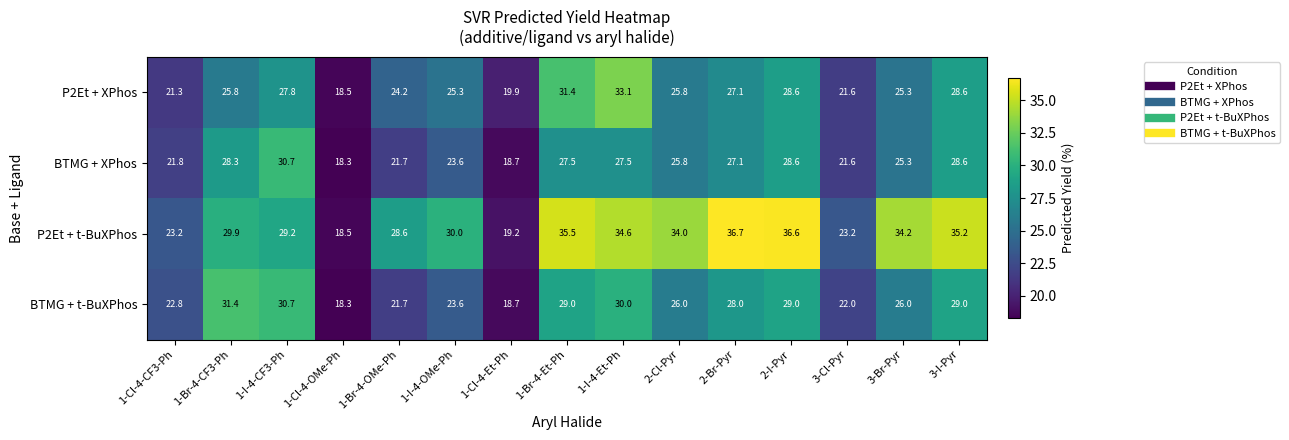

Which series has the largest range (max minus min)?

P2Et + t-BuXPhos